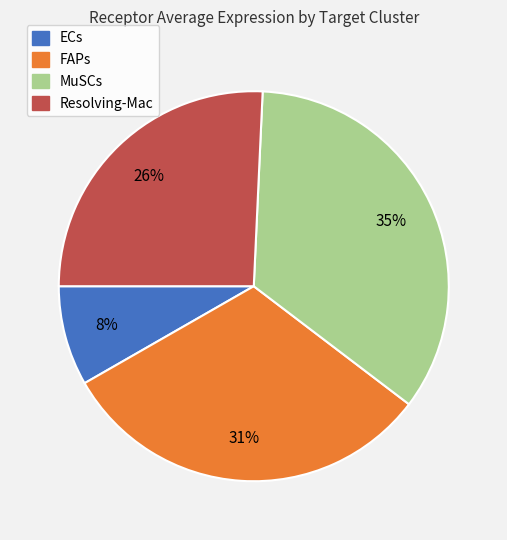

Is there a majority slice in this chart?

No